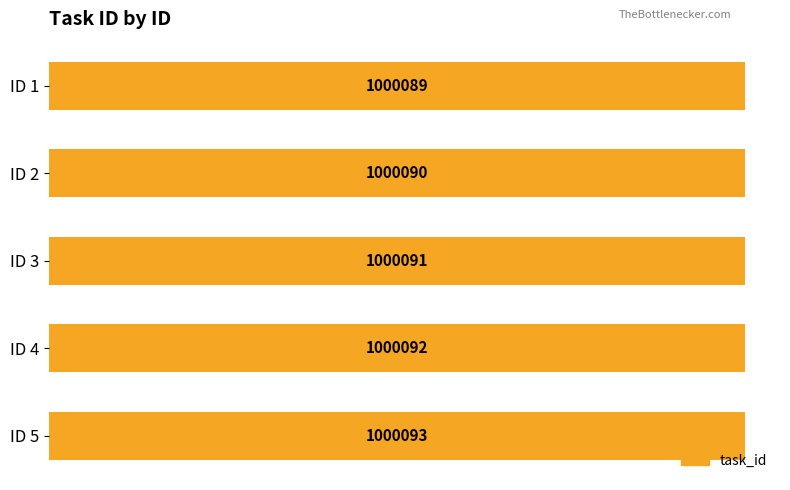

Count the number of values greater than 1000091.

2